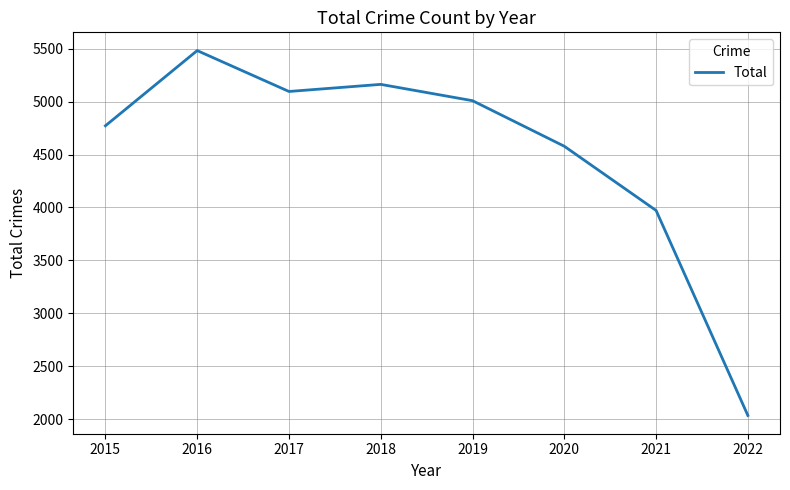

How many values are below 5008?

4